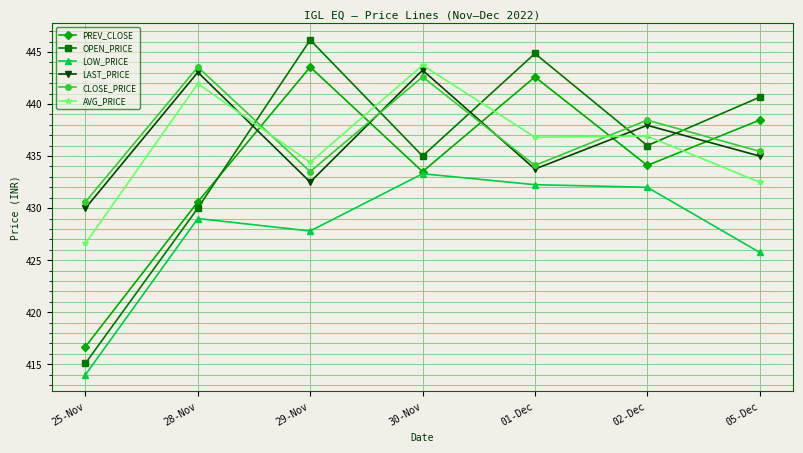

Where is the first local maximum for OPEN_PRICE?

29-Nov